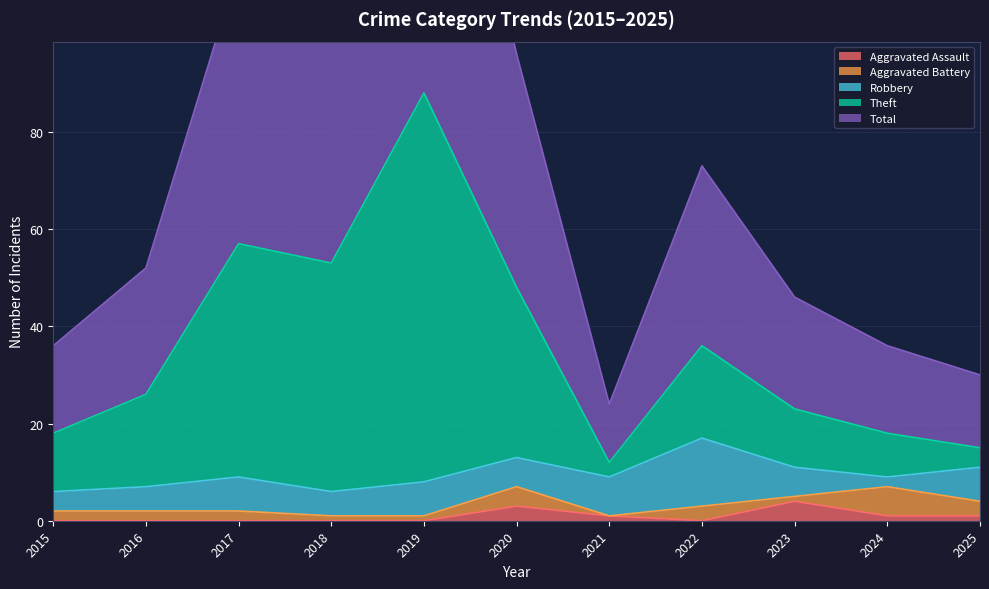

True or false: Aggravated Assault has a value of 4 at 2023.

True